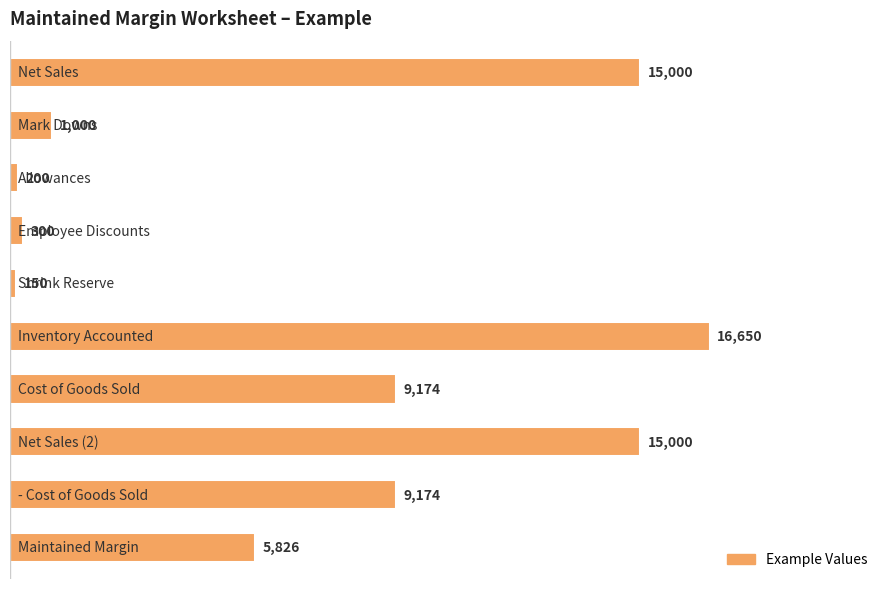

What is the sum of all values?

72474